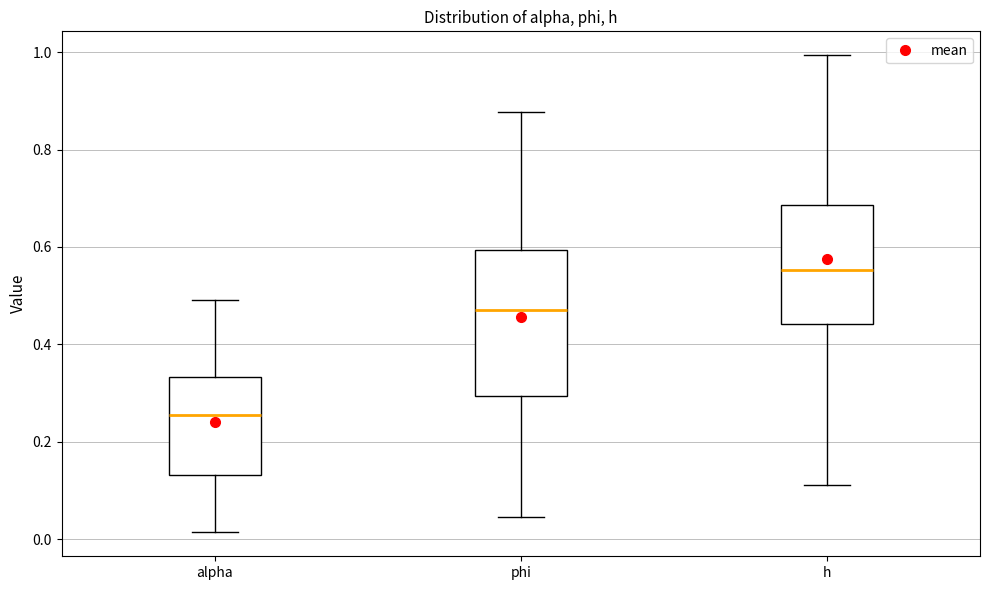

Reading left to right, transcribe this box plot: for each box, give where its median line is, the range the box spans, and where its two whiskers end, as read against the y-axis. The values are not printed on the chart, so give them approximately, as read against the axis.

alpha: median 0.26, box 0.14 to 0.34, whiskers 0.02 to 0.50
phi: median 0.48, box 0.30 to 0.60, whiskers 0.04 to 0.88
h: median 0.56, box 0.44 to 0.68, whiskers 0.12 to 1.00